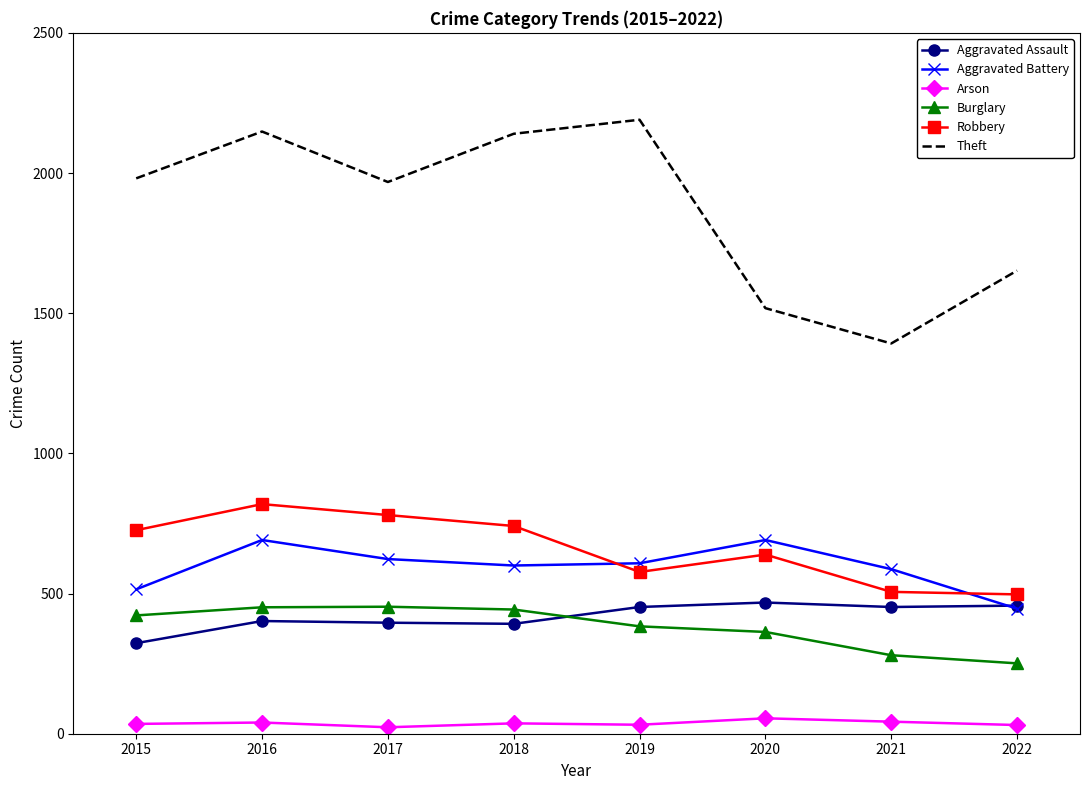

Which series has the largest range (max minus min)?

Theft